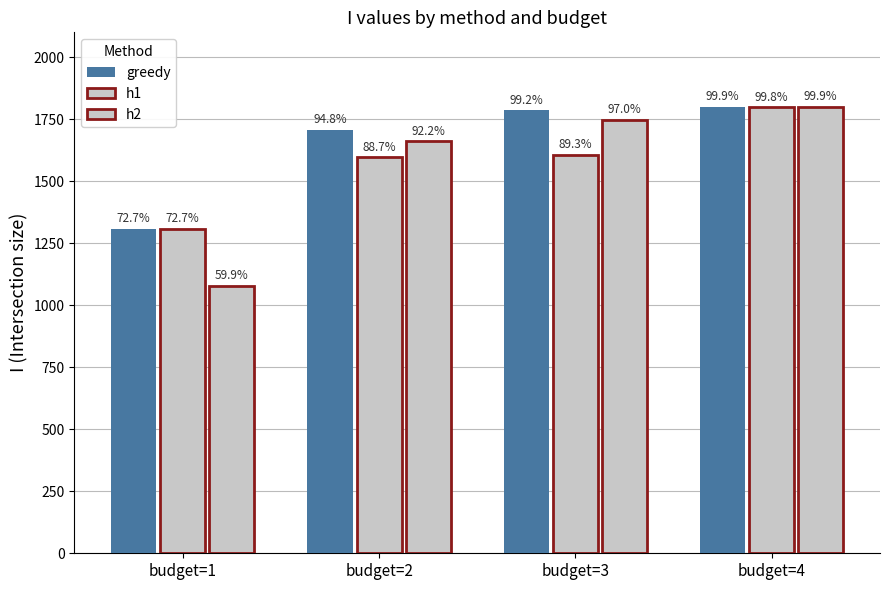

Between budget=1 and budget=3, which is larger?

budget=3